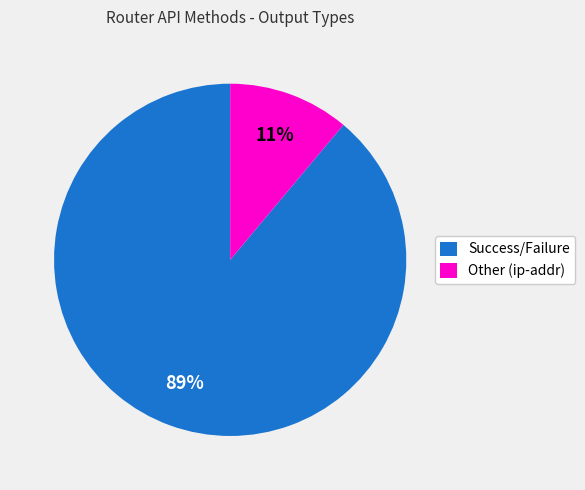

How many slices are in this pie chart?

2